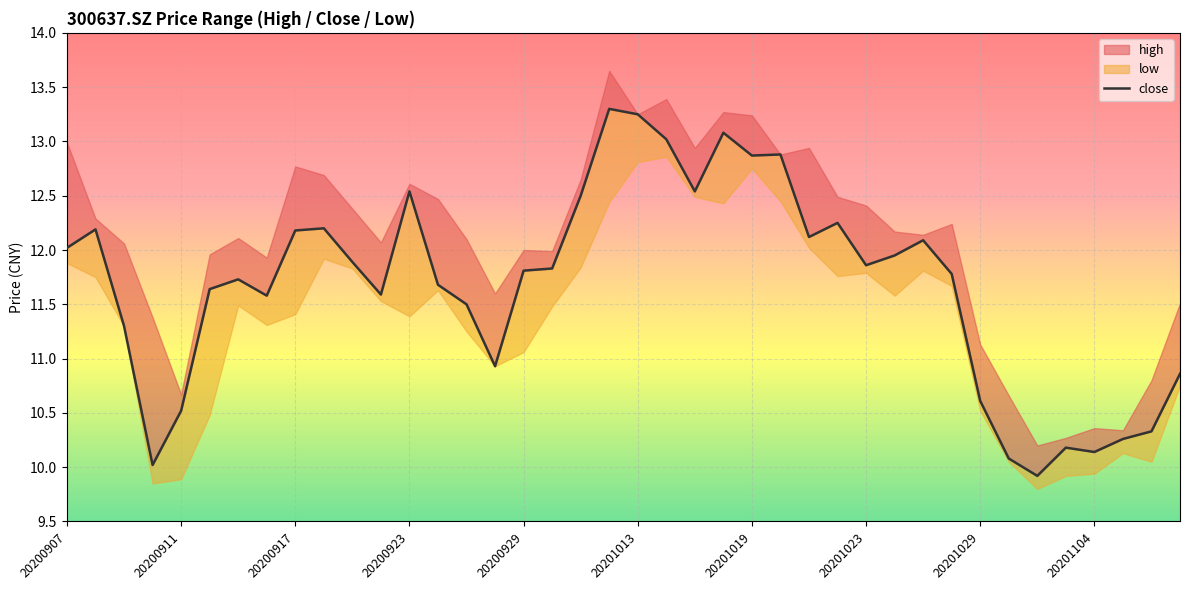

Count the number of categories in the chart.

40